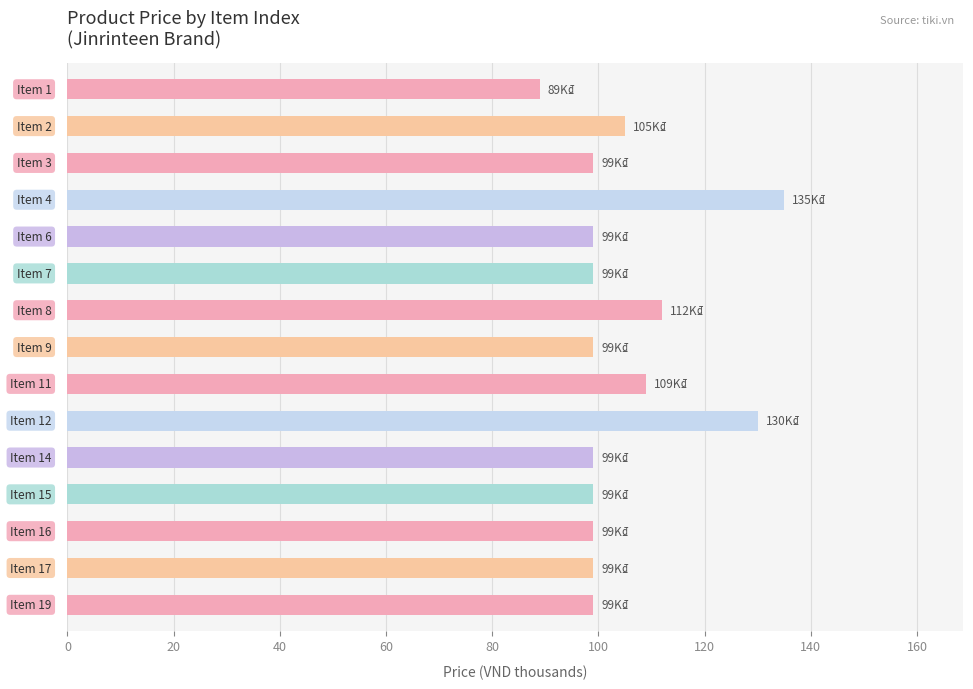

What is the difference between the maximum and minimum values?

46